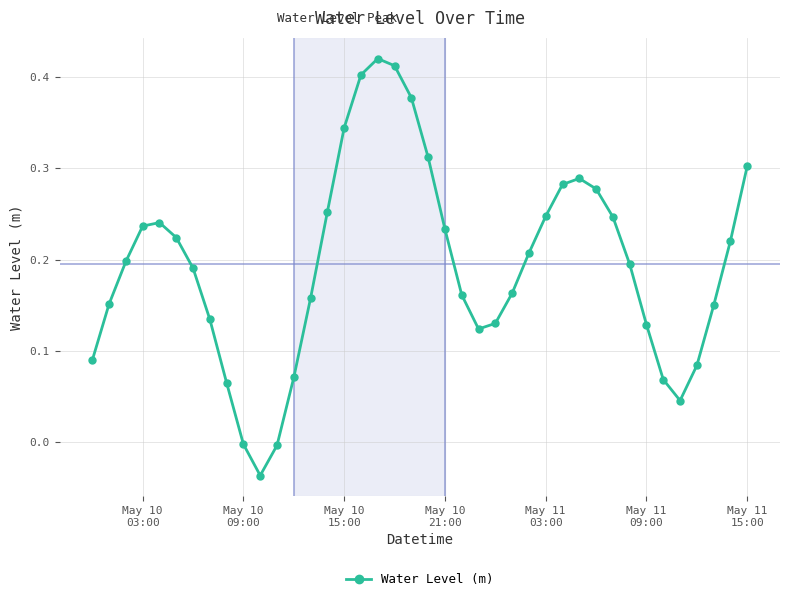

How many interior local valleys (lower than both neighbors) does the data have?

3